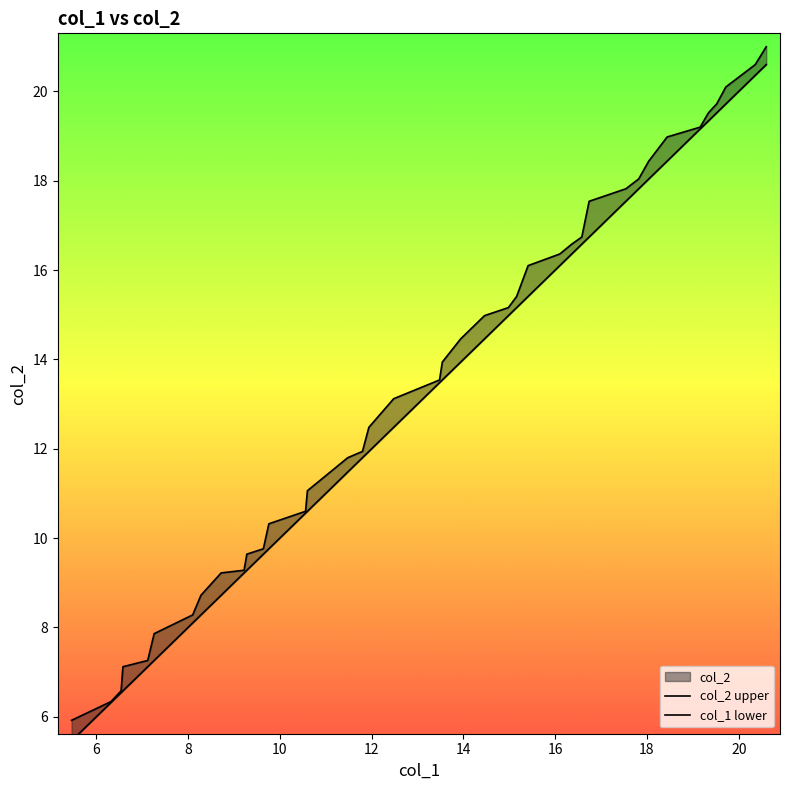

Count the number of categories in the chart.

40